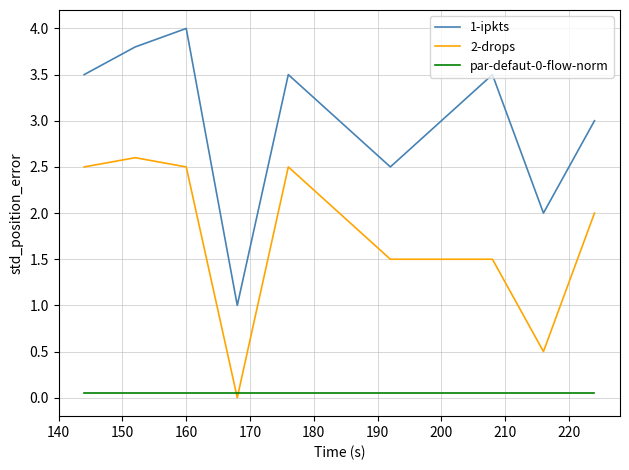

Which series has the largest total across all categories?

1-ipkts